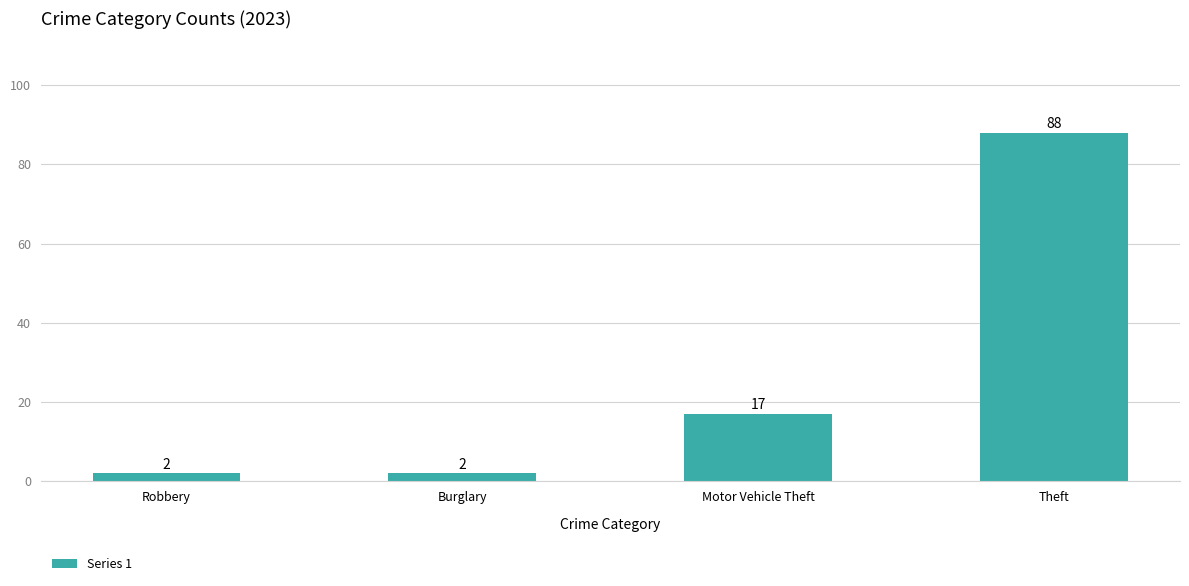

How many bars are there in total?

4